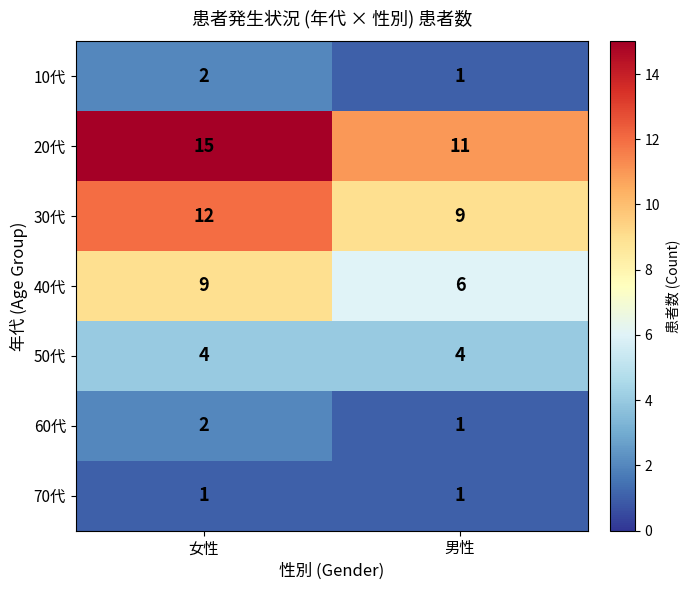

Which series has the largest range (max minus min)?

20代